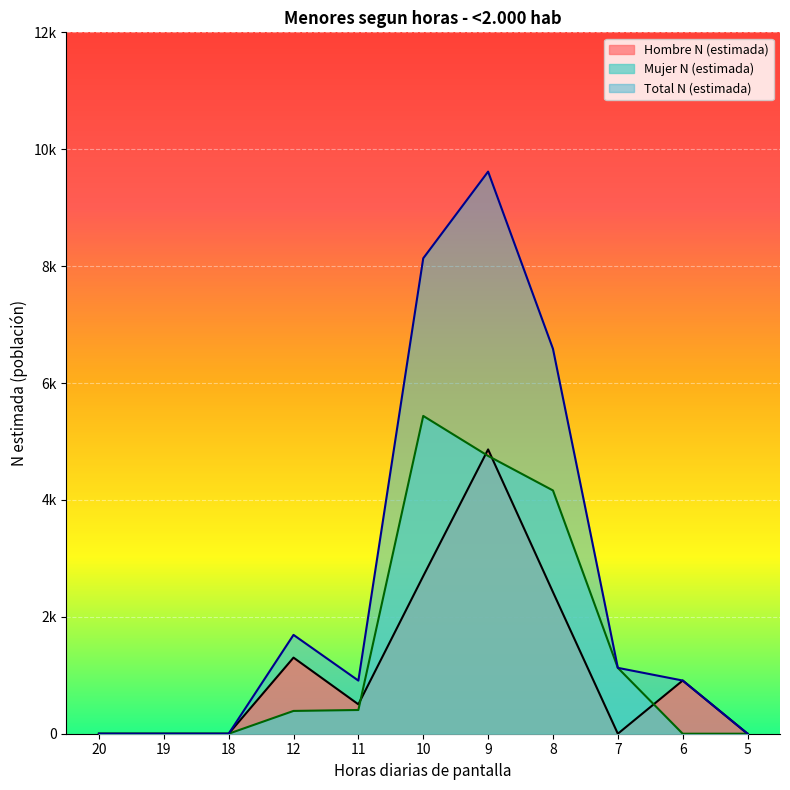

Rank the series by their average value, from highest to lowest.

Total N (estimada), Mujer N (estimada), Hombre N (estimada)